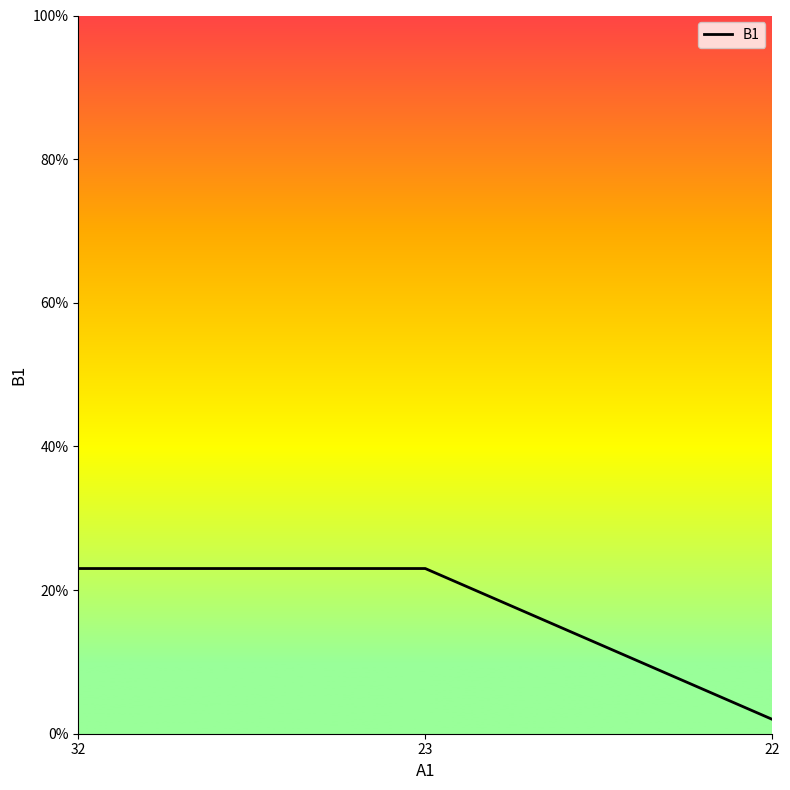

What is the greatest value displayed?

23